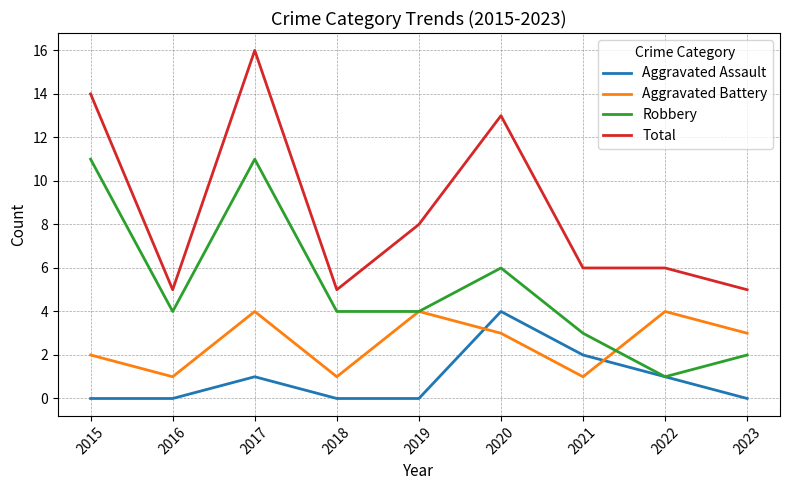

What is the sum of the Total values at 2015 and 2023?

19